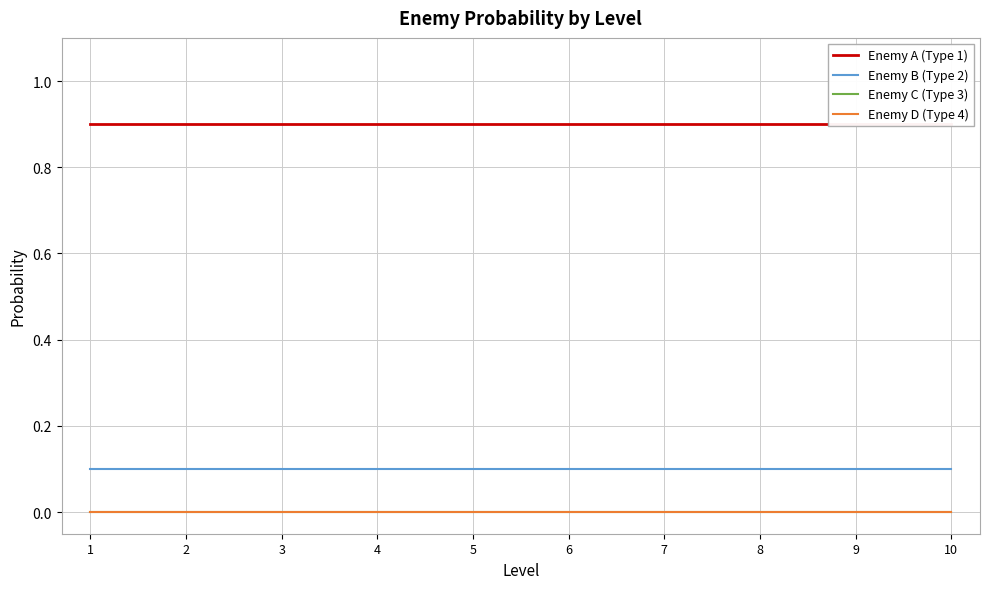

List the labels in order of Enemy A (Type 1) value, smallest first.

1, 2, 3, 4, 5, 6, 7, 8, 9, 10